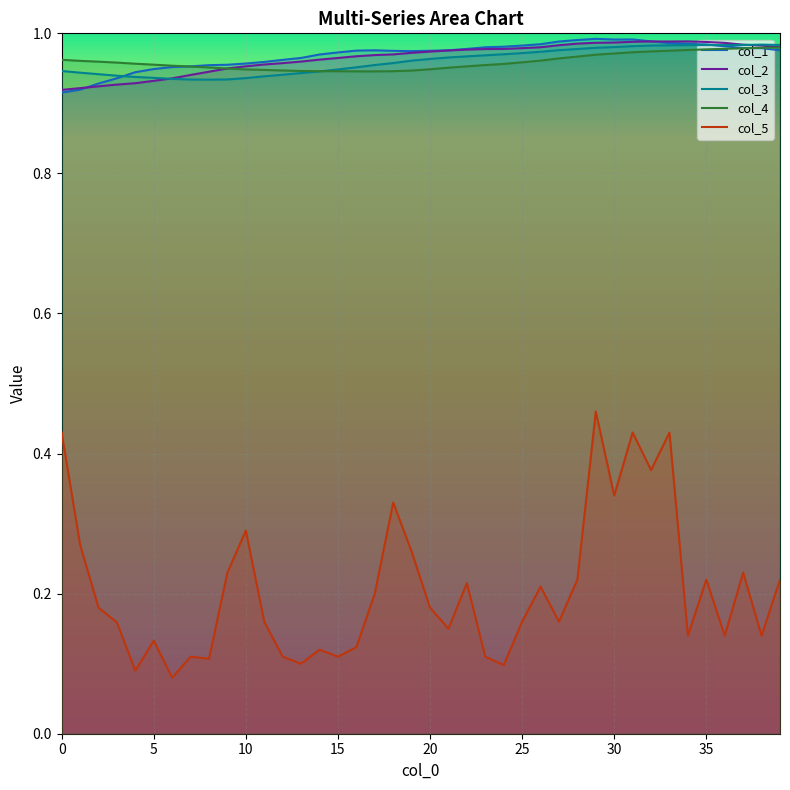

How many distinct data groups are displayed?

5